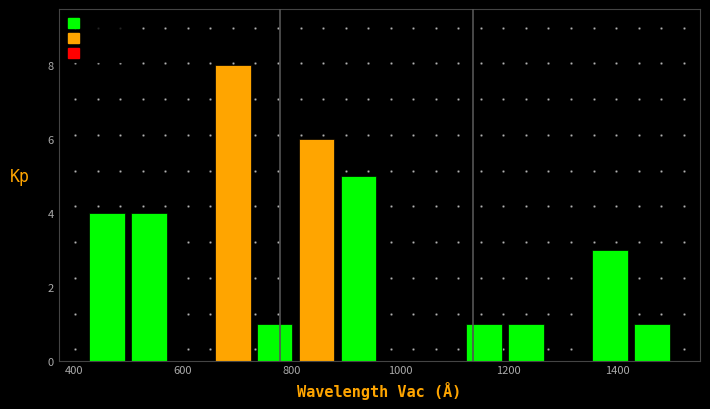

Around what value on the x-axis is the tallest bar? Give the approximate position of its centre, as read against the axis.

700